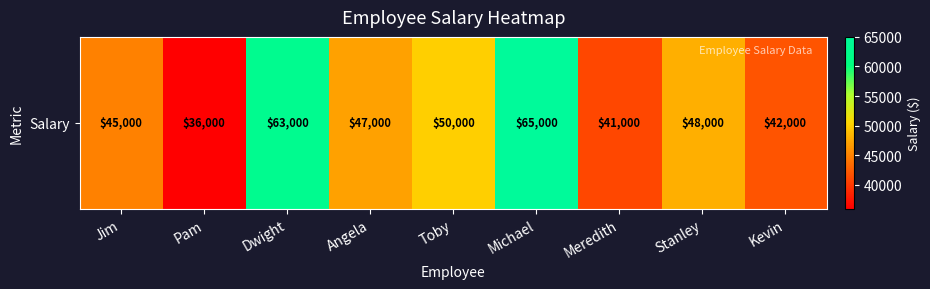

Reading left to right, what are all the values shown in this chart?

Jim=45000	Pam=36000	Dwight=63000	Angela=47000	Toby=50000	Michael=65000	Meredith=41000	Stanley=48000	Kevin=42000